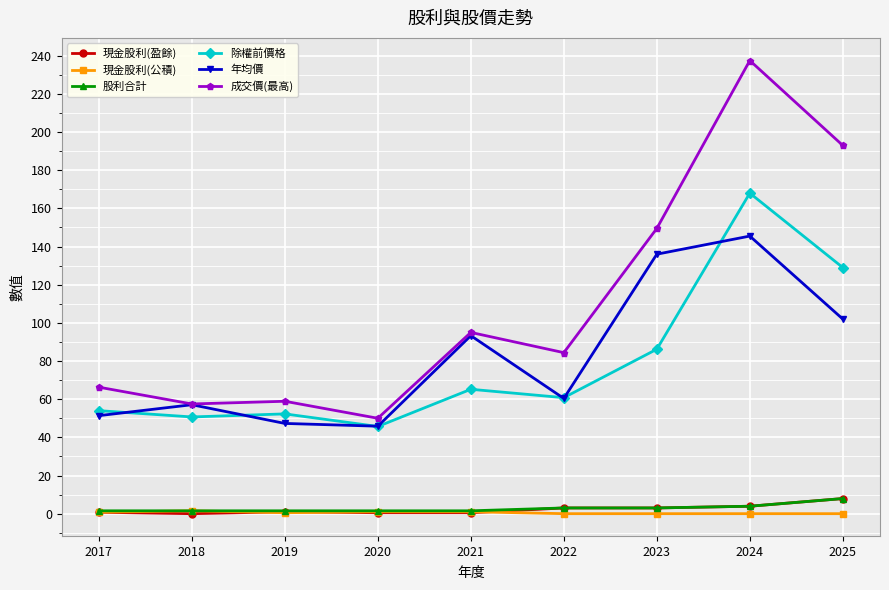

True or false: 現金股利(盈餘) and 年均價 intersect in this chart.

False